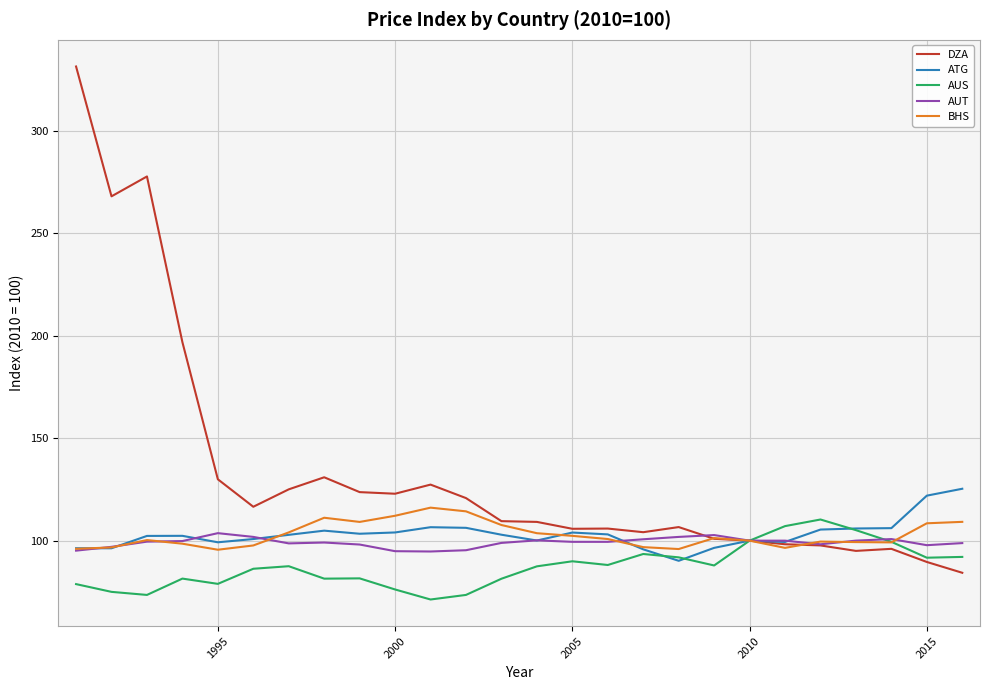

What is the smallest value displayed?

71.3